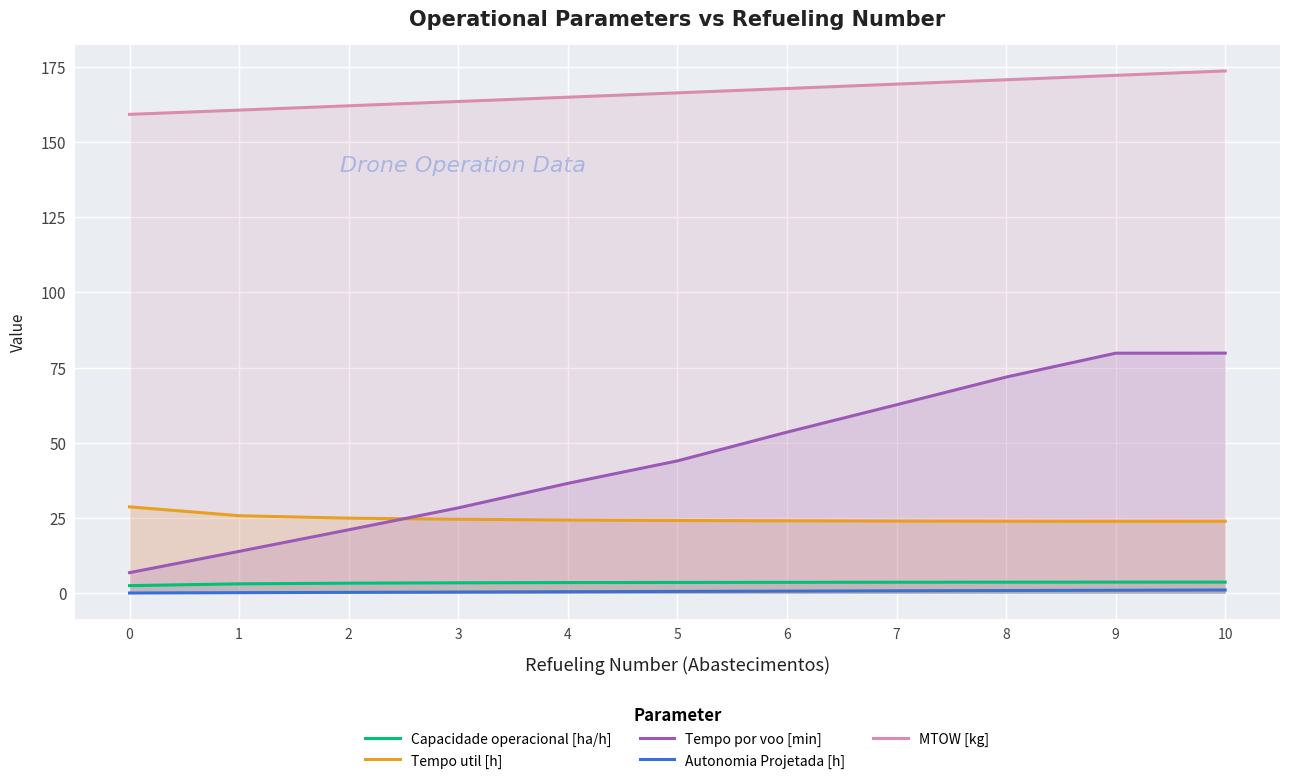

What is the spread (max minus min) of values at 3?

163.0